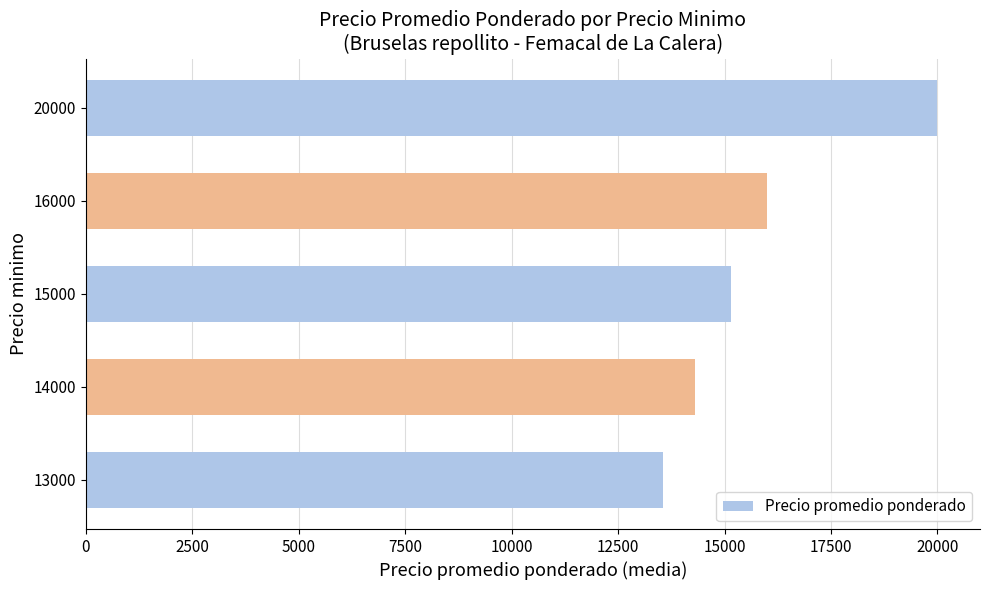

True or false: the data shows 15149 at 15000.

True